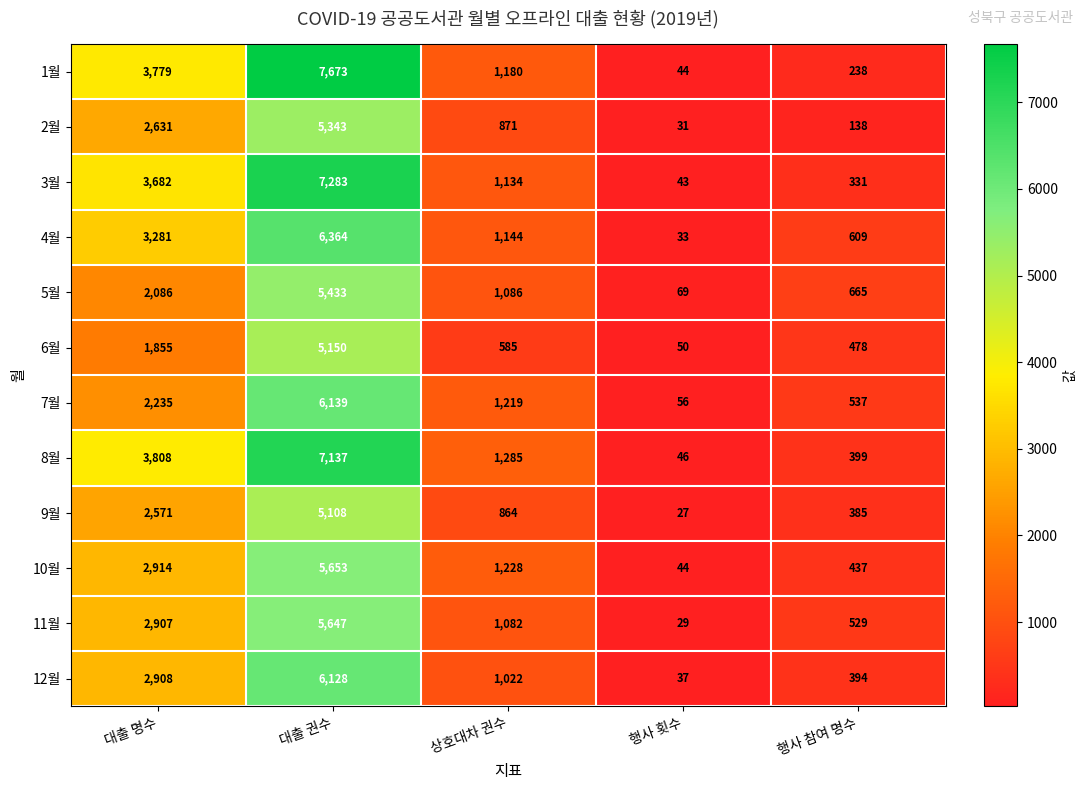

How many data points does each series have?

5